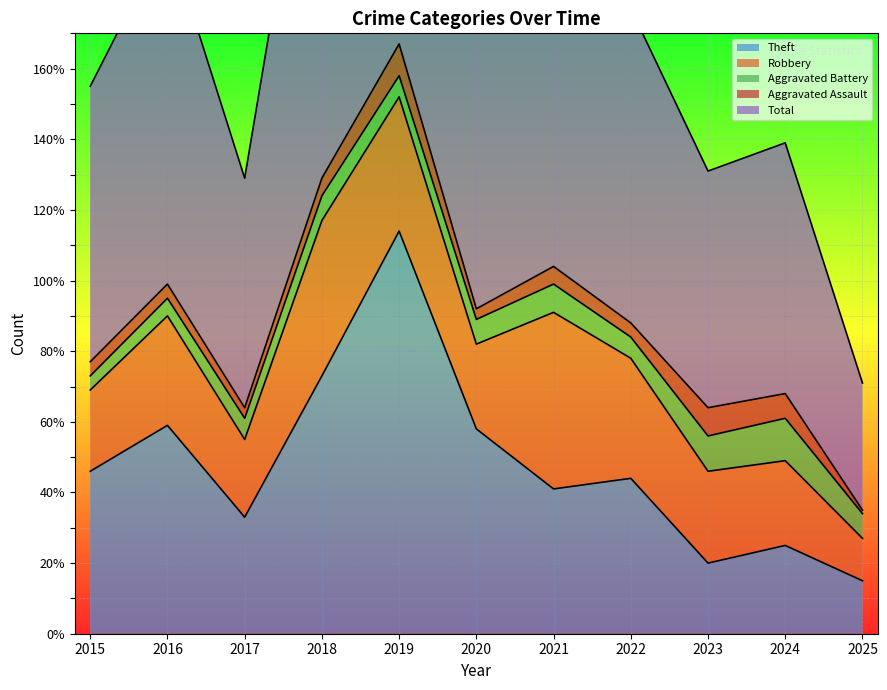

What is the highest value of the Total series?

167